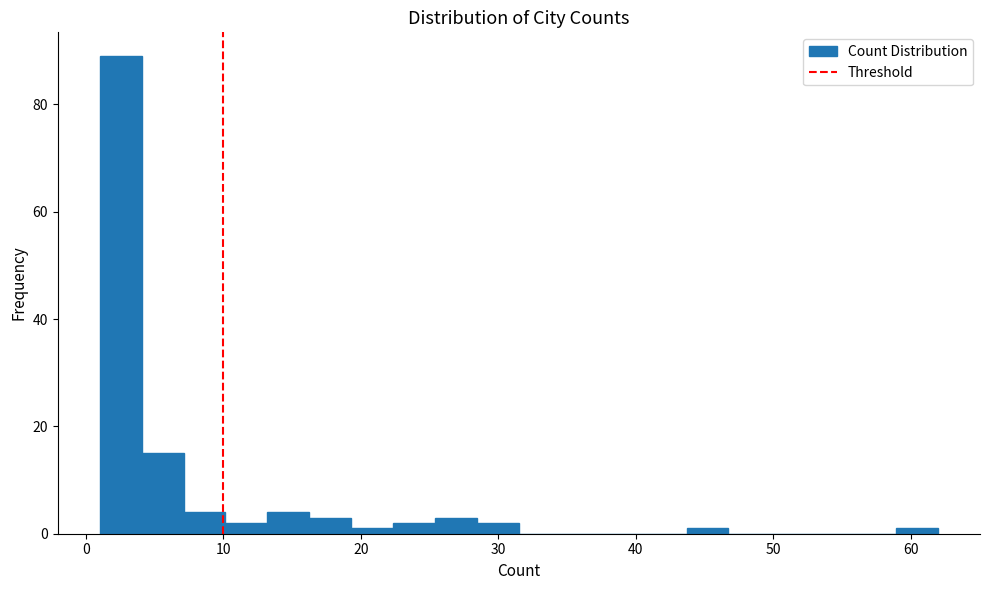

Around what value on the x-axis is the tallest bar? Give the approximate position of its centre, as read against the axis.

3